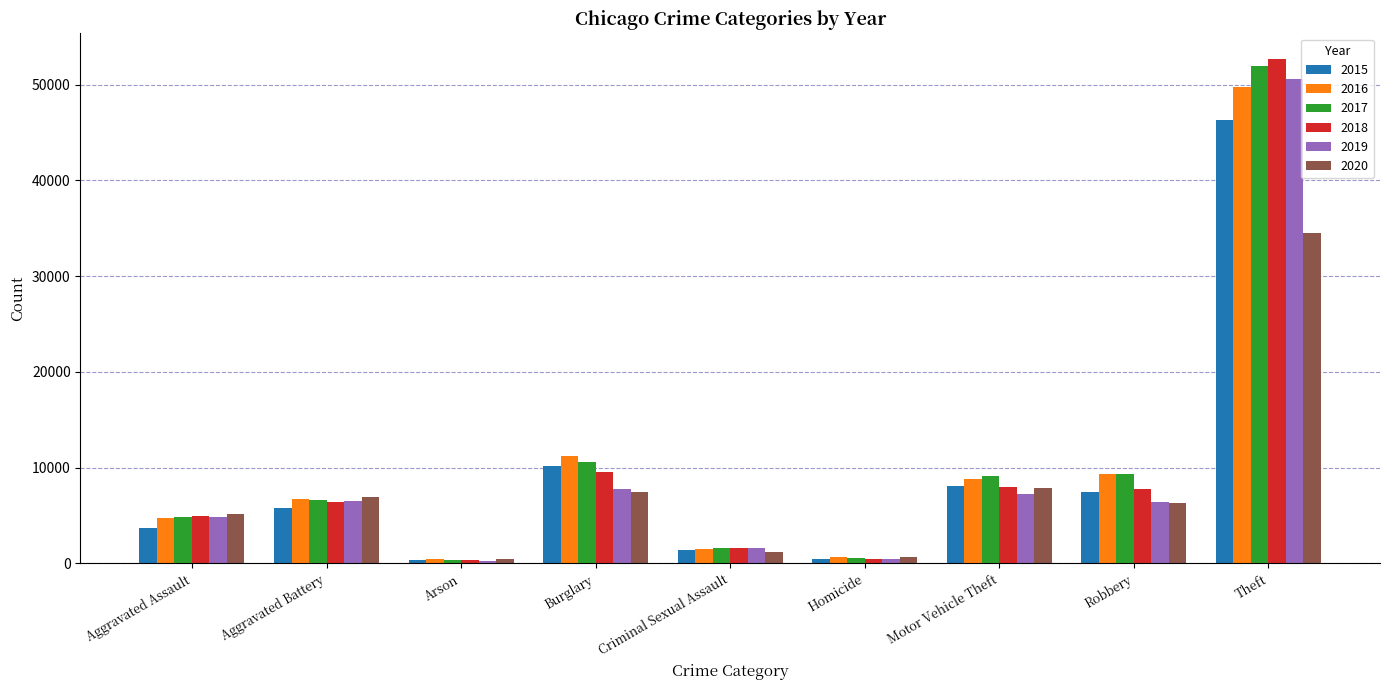

Is the value of 2016 at Theft greater than the value of 2018 at Homicide?

Yes